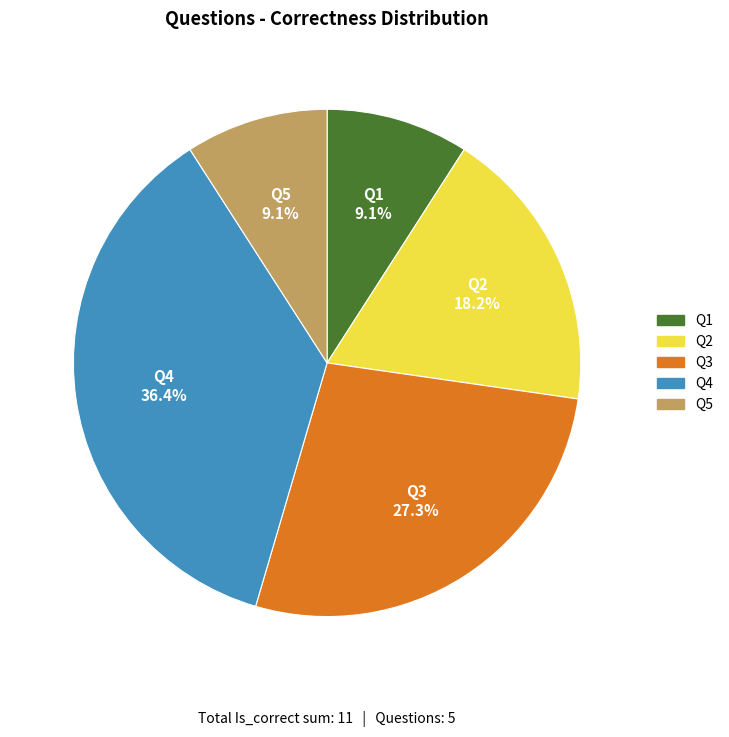

How many segments does this pie chart have?

5